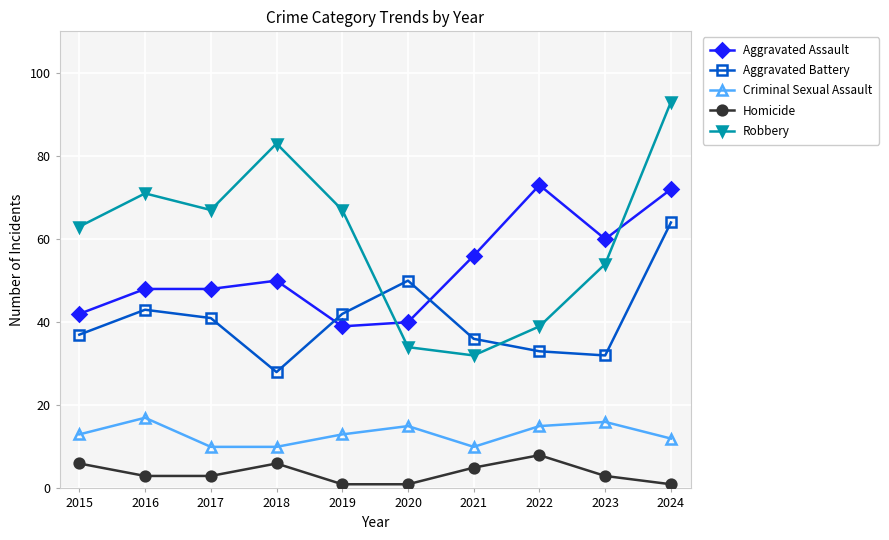

The value of Robbery at 2022 is 58. True or false?

False